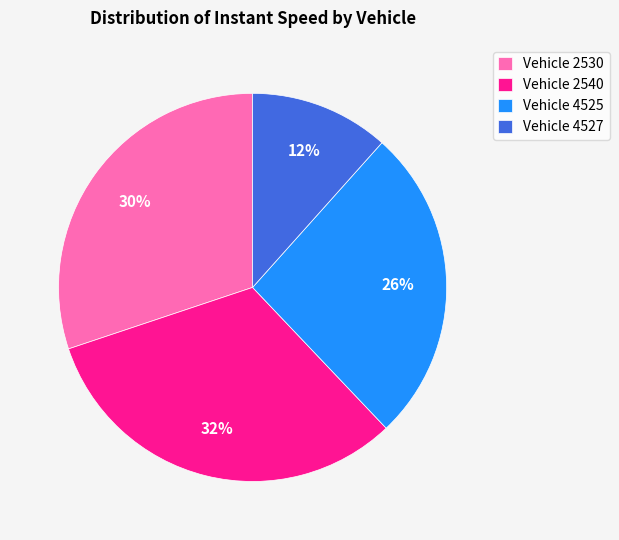

Is it true that Vehicle 4527 is 12% of the pie?

True